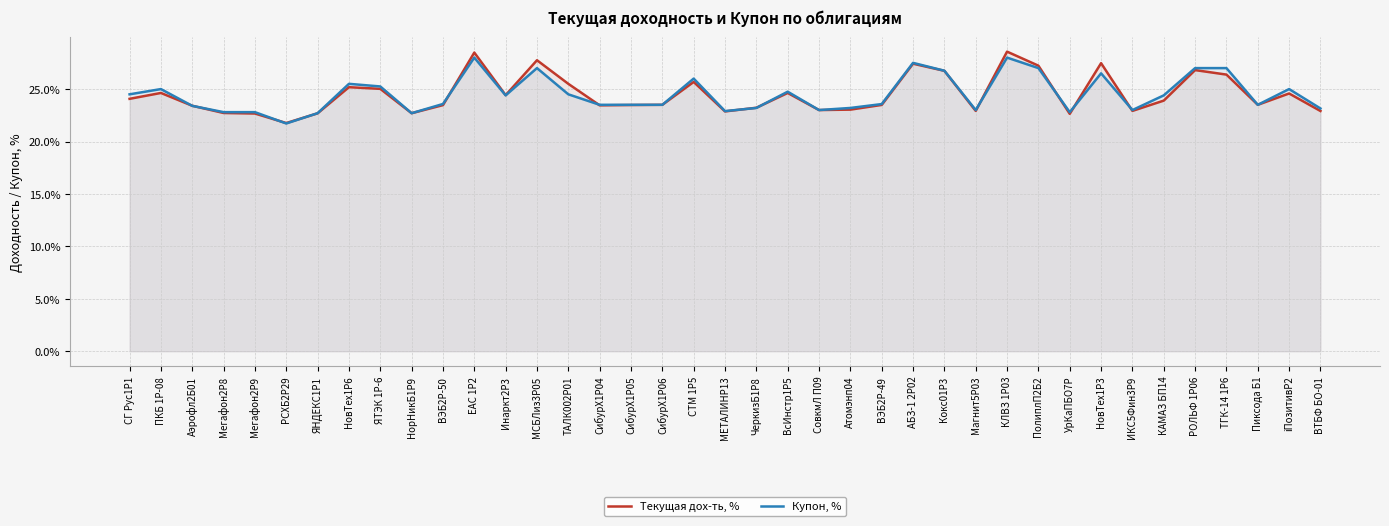

Which category has the lowest value in the Купон, % series?

РСХБ2Р29